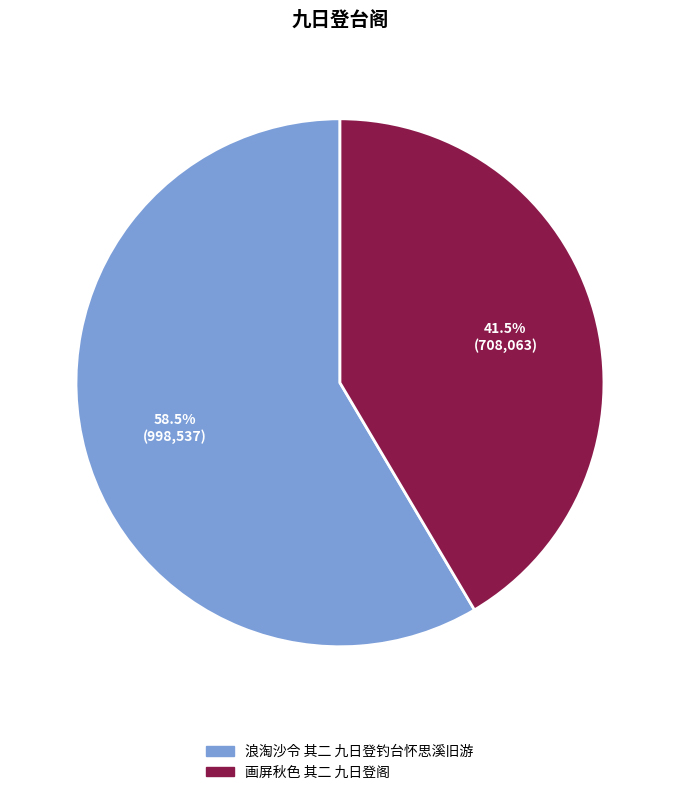

Count the number of slices in the pie.

2